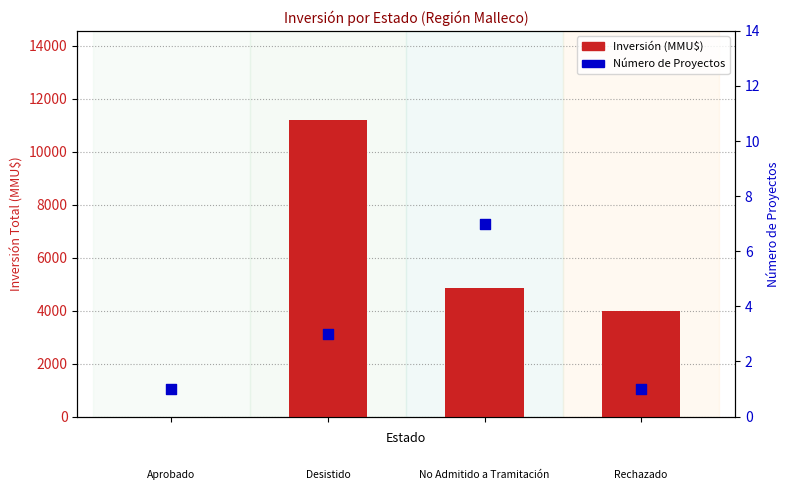

Which series reaches the minimum Y coordinate?

Inversión (MMU$)